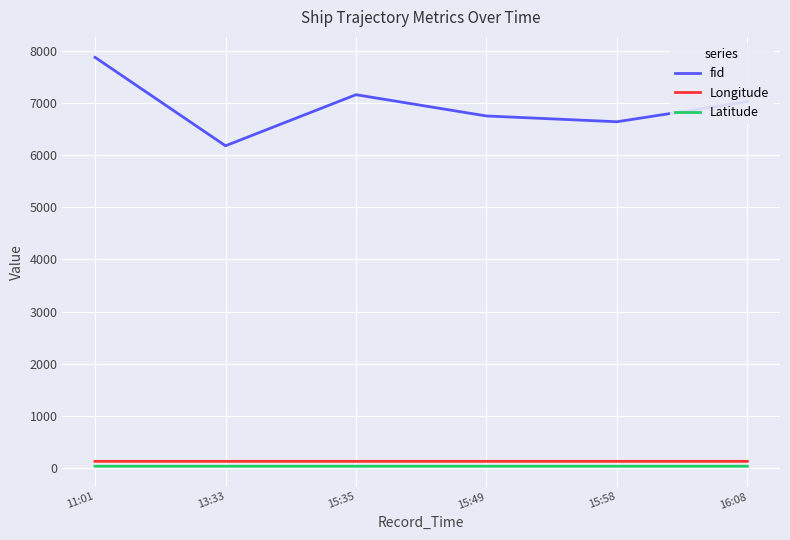

How many interior local peaks does the fid series have?

1